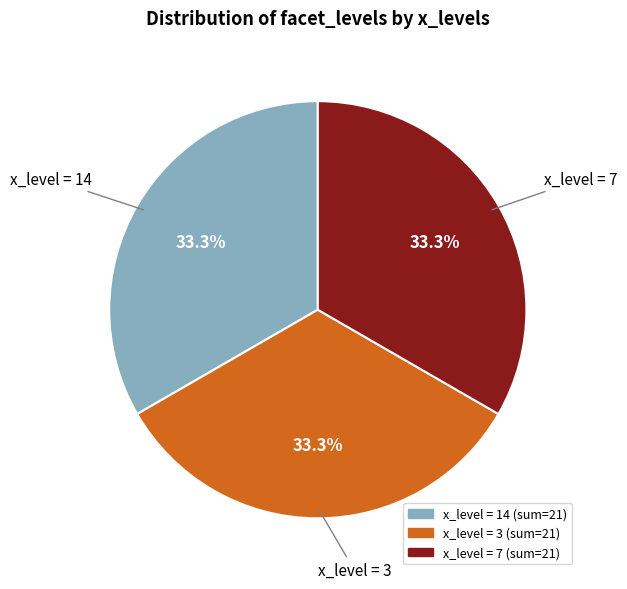

Is there a majority slice in this chart?

No